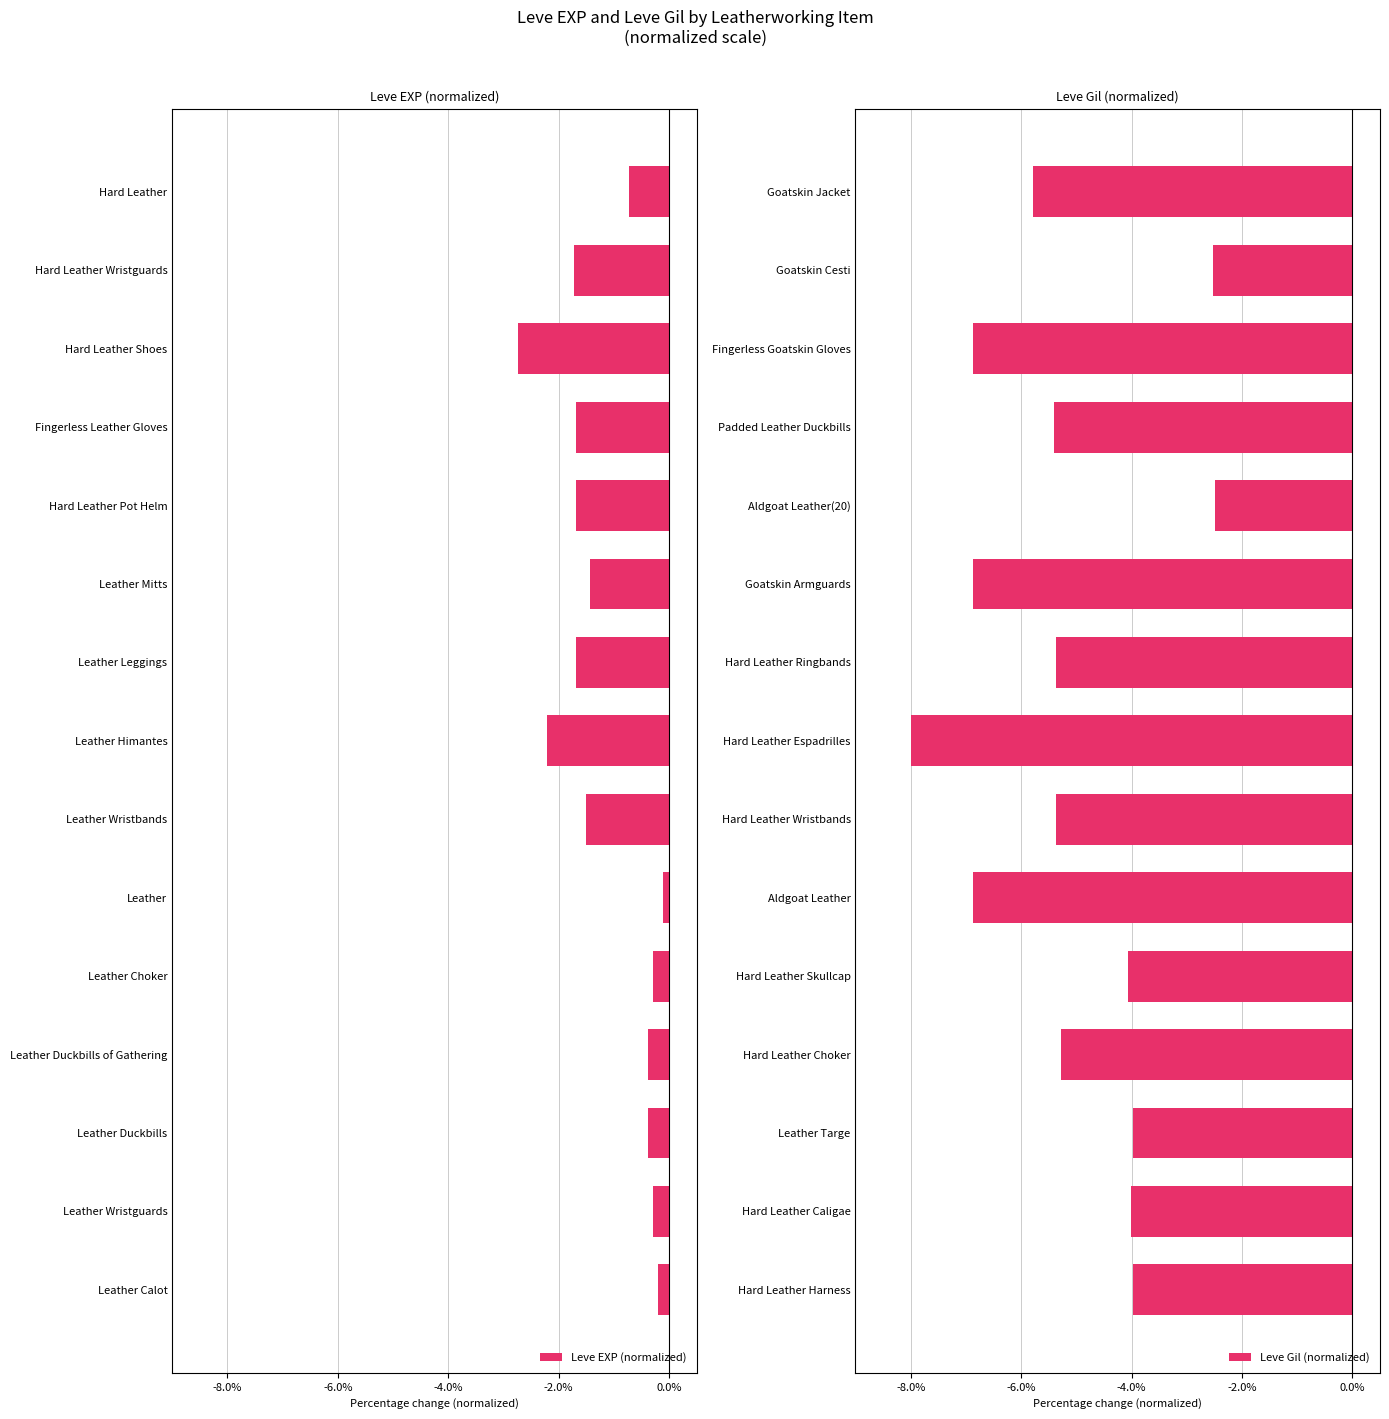

At which label does Leve EXP (normalized) reach its minimum?

Hard Leather Shoes